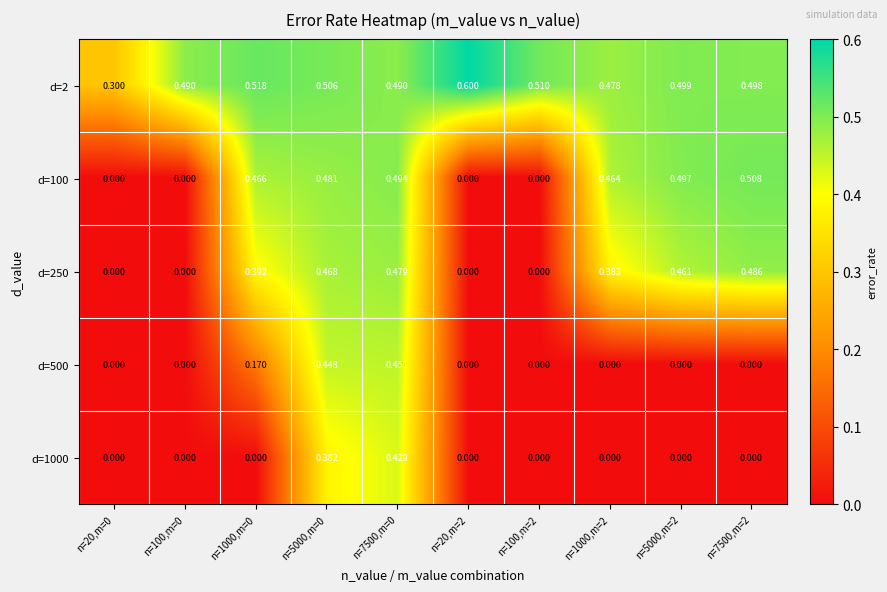

How many data points in d=250 are above 0?

6